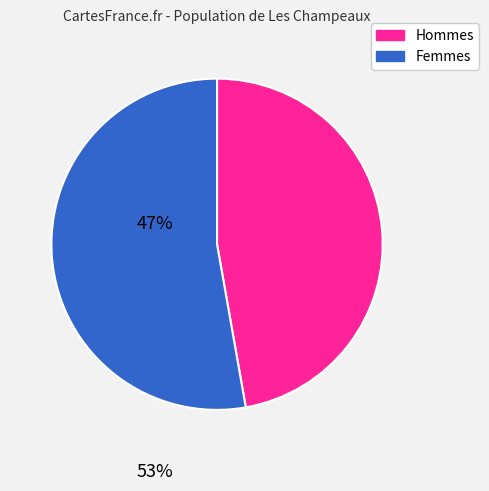

How many segments does this pie chart have?

2